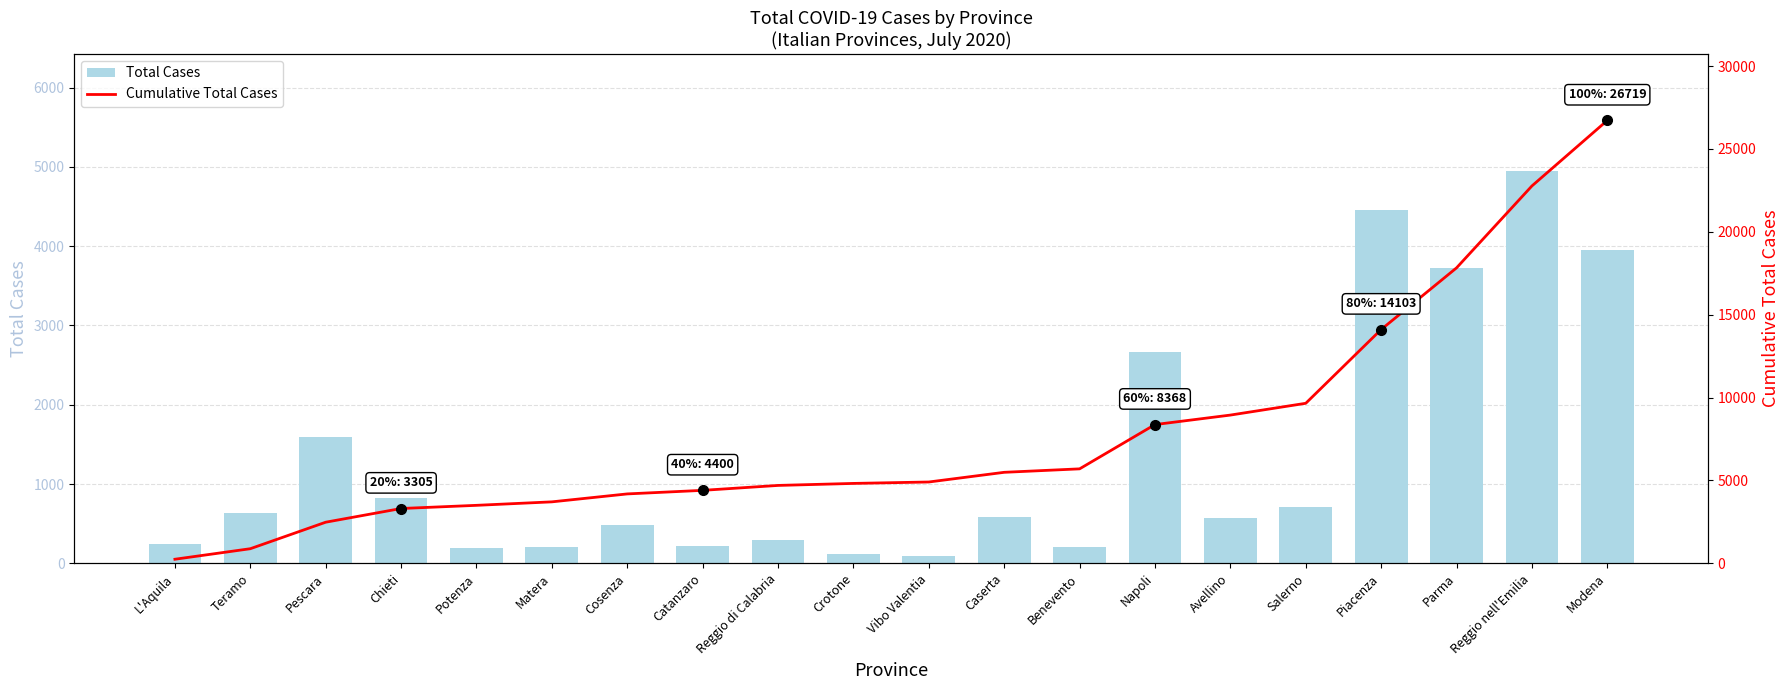

What is the sum of the Total Cases values at Avellino and Vibo Valentia?

659